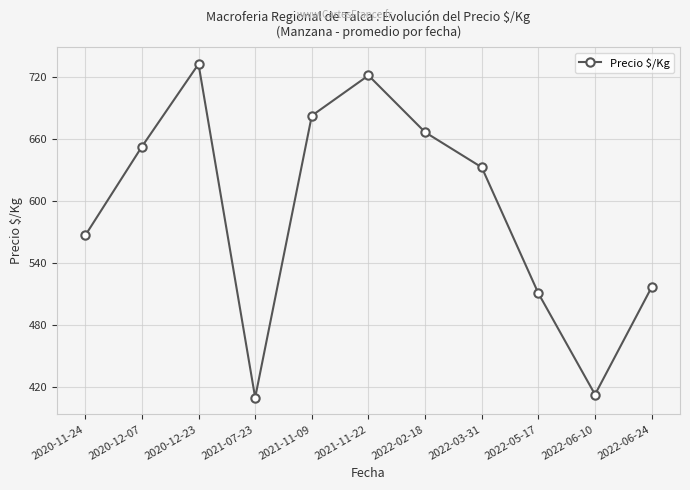

Where is the data nearest to the value 571?

2020-11-24